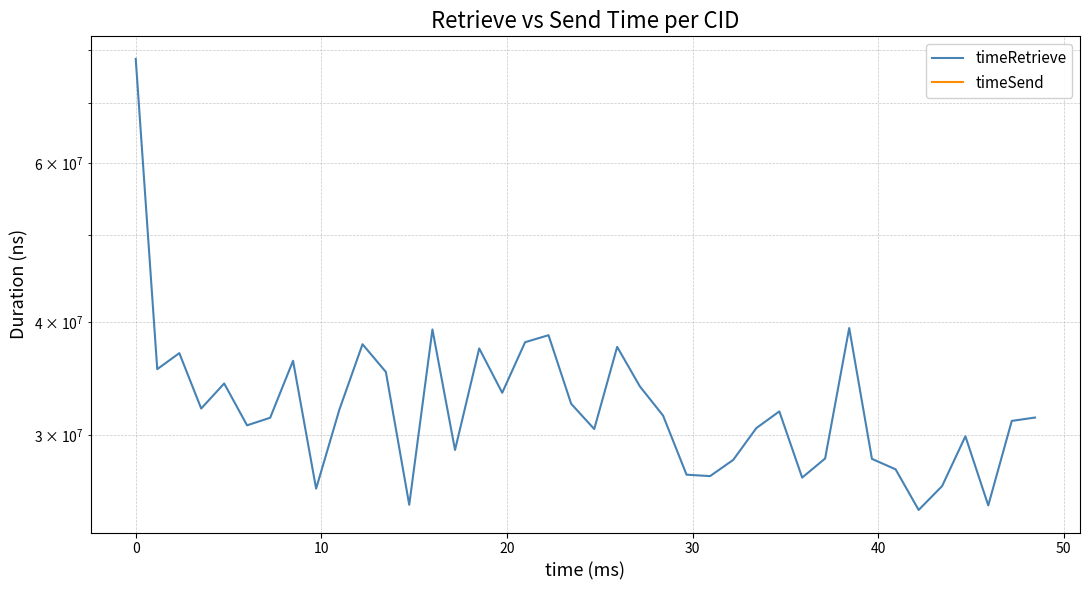

True or false: timeRetrieve has a value of 14840021 at 8.

False